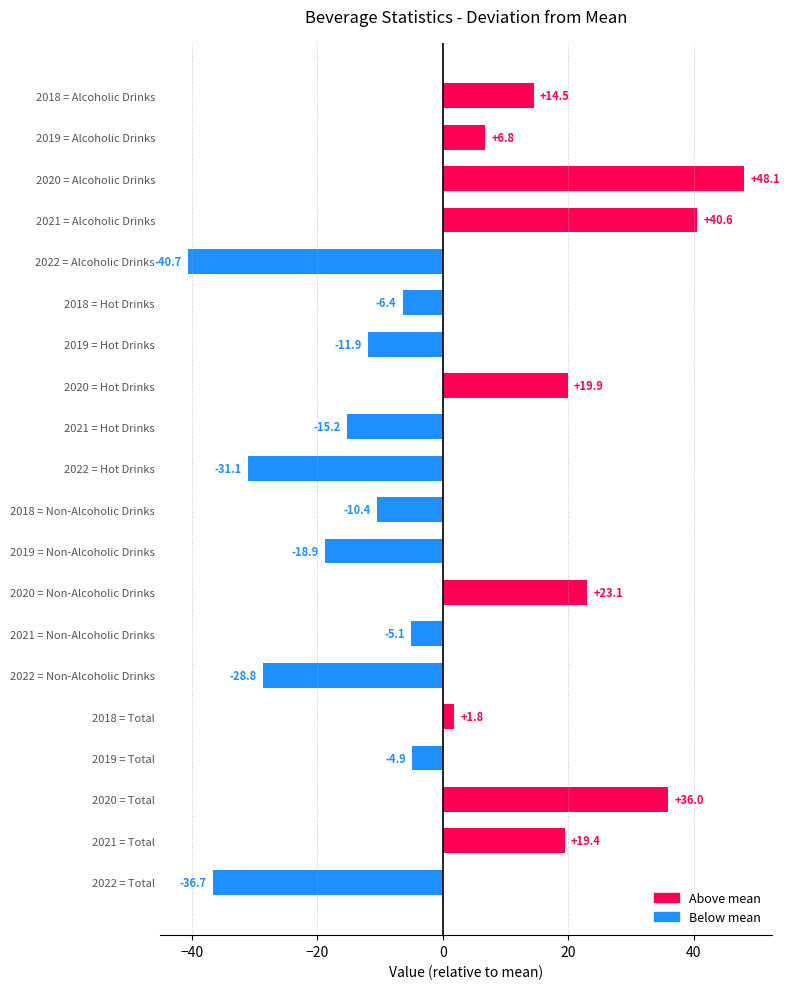

Which label corresponds to the largest value in the chart?

2020 = Alcoholic Drinks